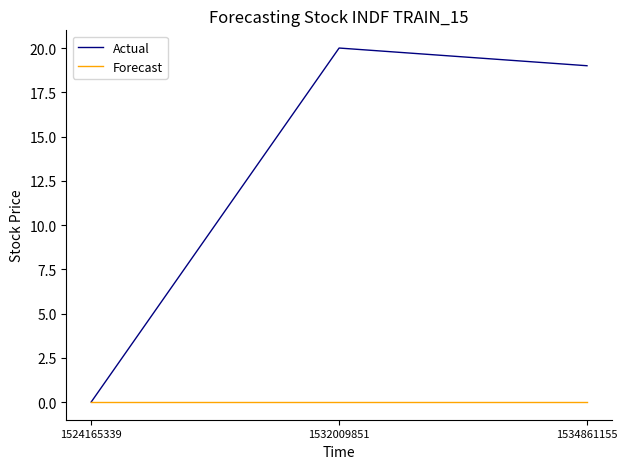

The value of Actual at 1534861155 is 28. True or false?

False